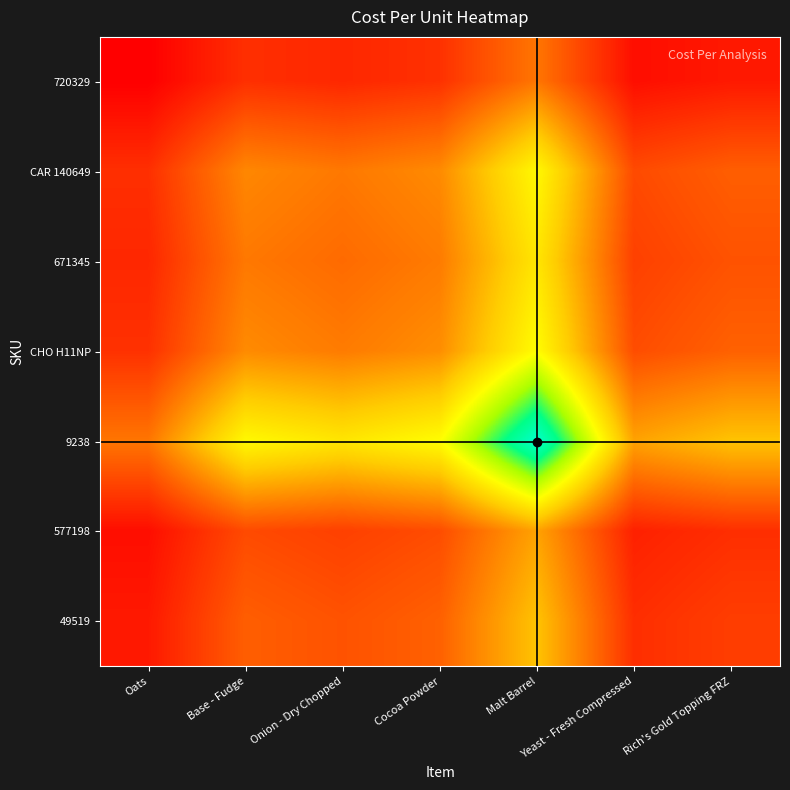

How many series are shown in this chart?

7